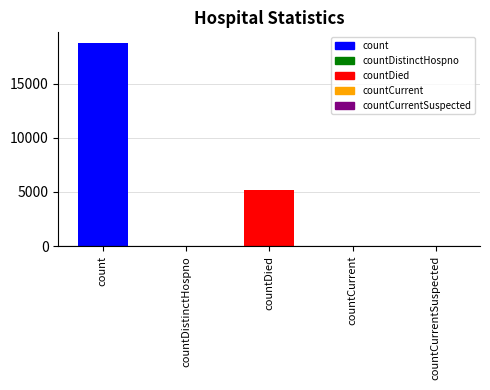

How many positive values are there?

4